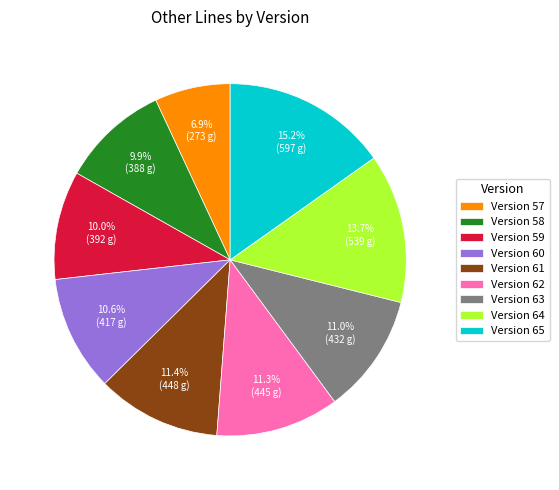

Do Version 65 and Version 58 together represent more than half of the pie?

No